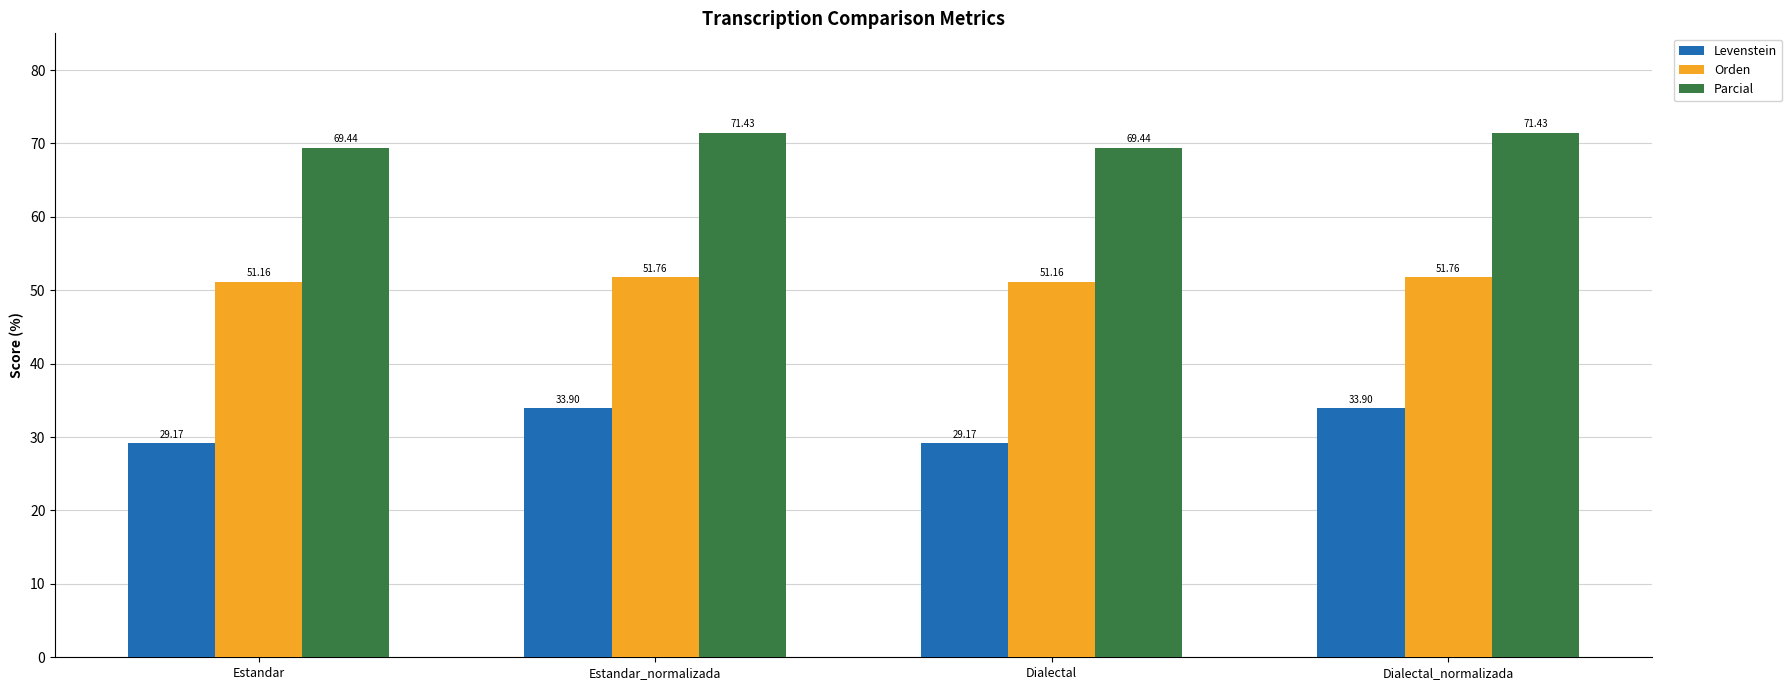

Count the number of data series in this chart.

3